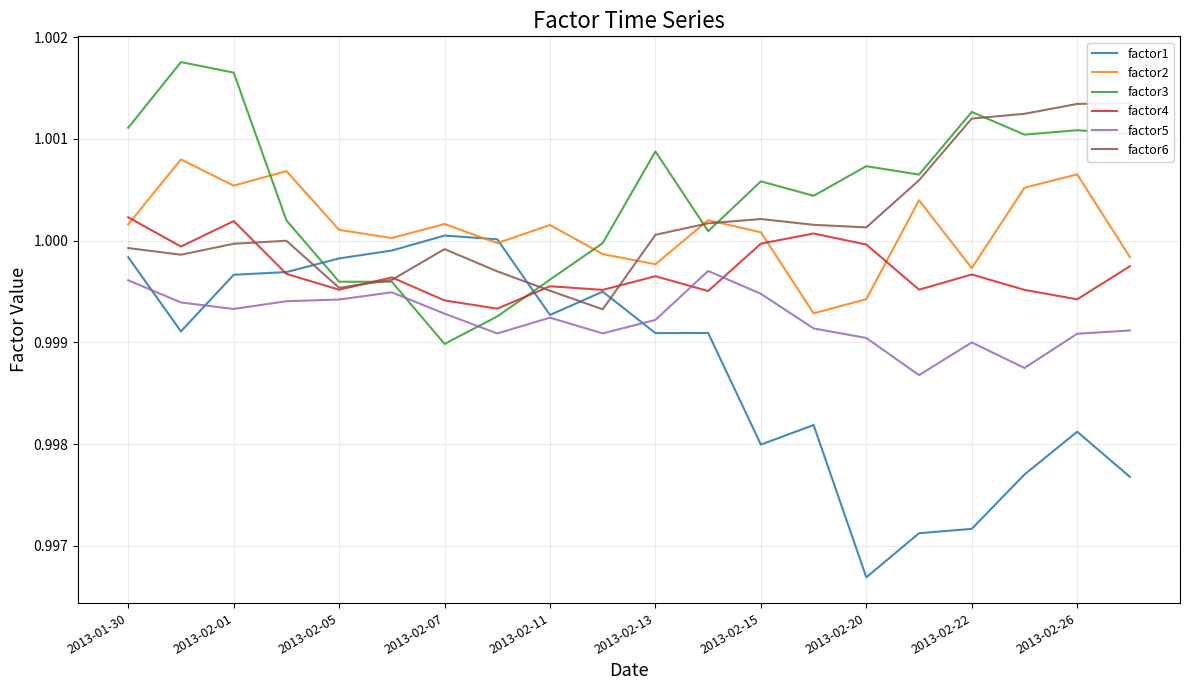

At 17, list the series in order from smallest to largest.

factor1, factor5, factor4, factor2, factor3, factor6